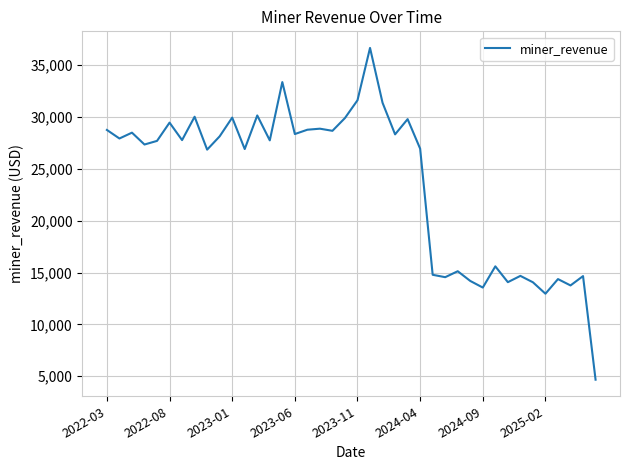

What is the greatest value displayed?

36657.5